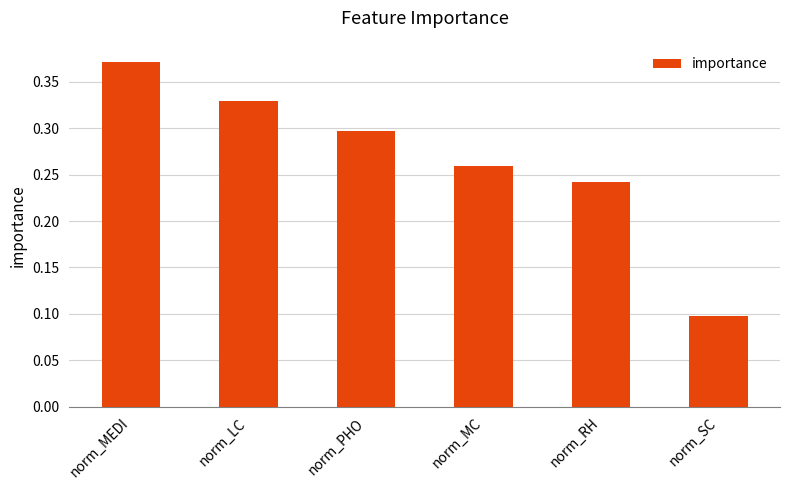

How many categories are shown in the chart?

6